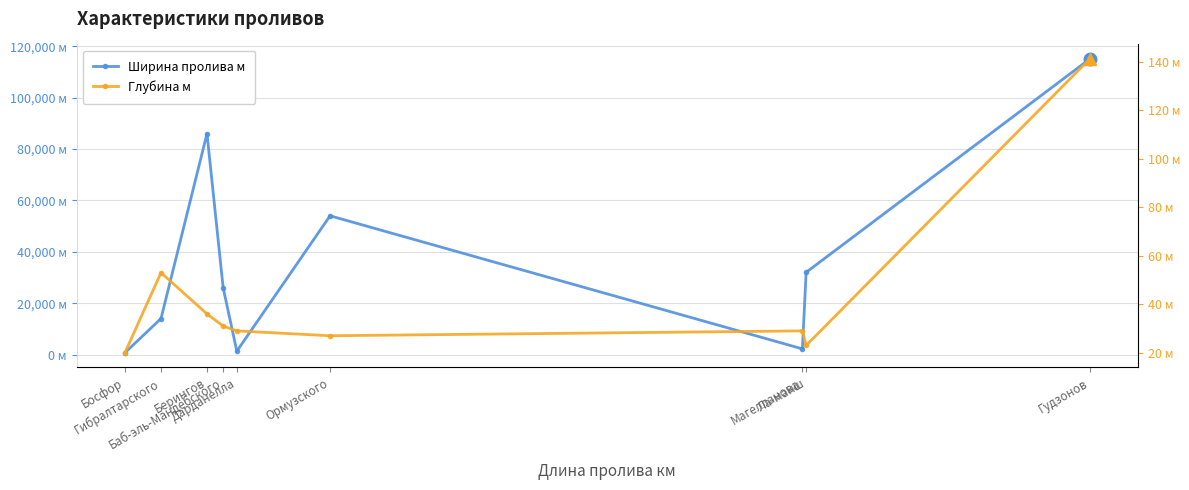

What is the sum of the Ширина пролива м values at Гибралтарского and Дарданелла?

15300